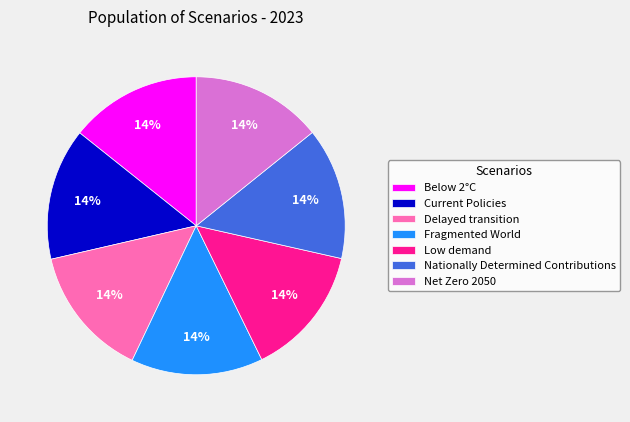

To the nearest percent, what is the average slice percentage?

14%